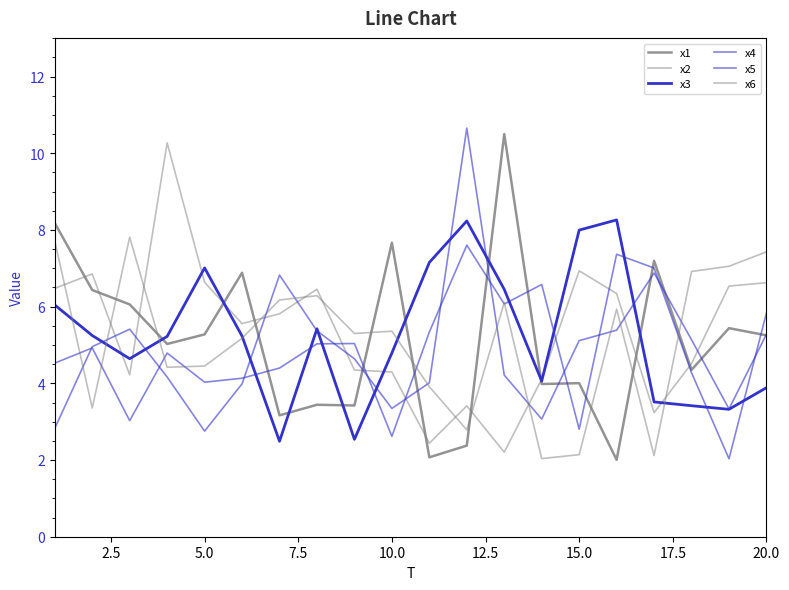

Reading left to right, extract all data points from this chart.

x1: 8.2	6.4	6.1	5.0	5.3	6.9	3.2	3.4	3.4	7.7	2.1	2.4	10.5	4.0	4.0	2.0	7.2	4.4	5.4	5.3
x2: 6.5	6.9	4.2	10.3	6.6	5.6	5.8	6.5	4.3	4.3	2.4	3.4	2.2	4.1	6.9	6.3	3.2	4.5	6.5	6.6
x3: 6.0	5.2	4.6	5.2	7.0	5.2	2.5	5.4	2.5	4.8	7.2	8.2	6.5	4.1	8.0	8.3	3.5	3.4	3.3	3.9
x4: 2.8	5.0	5.4	4.2	2.8	4.0	6.8	5.4	4.6	3.3	4.0	10.7	4.2	3.1	5.1	5.4	6.9	5.1	3.3	5.3
x5: 4.5	4.9	3.0	4.8	4.0	4.1	4.4	5.0	5.0	2.6	5.3	7.6	6.1	6.6	2.8	7.4	7.0	4.3	2.0	5.8
x6: 7.7	3.4	7.8	4.4	4.5	5.2	6.2	6.3	5.3	5.4	3.9	2.8	6.1	2.0	2.1	5.9	2.1	6.9	7.1	7.4